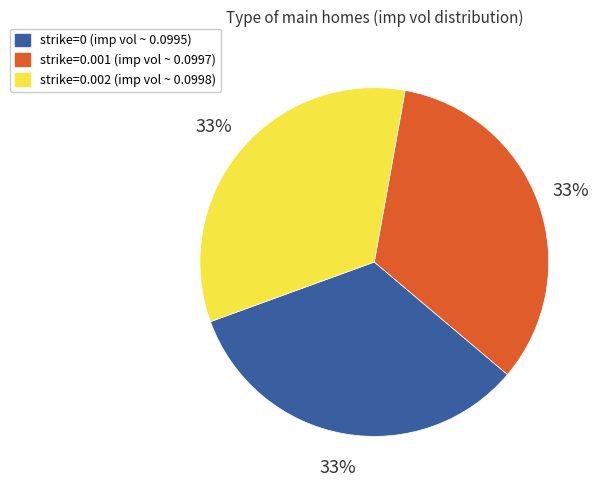

To the nearest percent, what portion does strike=0.001 (imp vol ~ 0.0997) represent?

33%